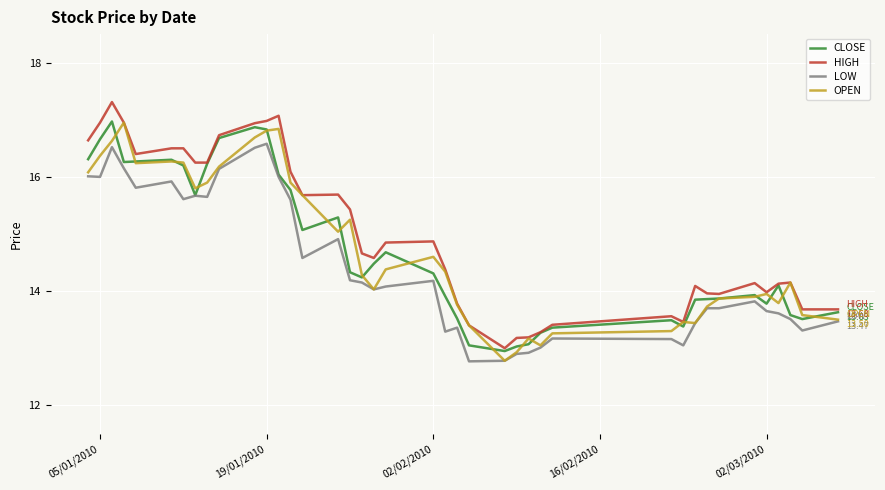

What is the difference between the second highest and minimum values in the HIGH series?

4.1